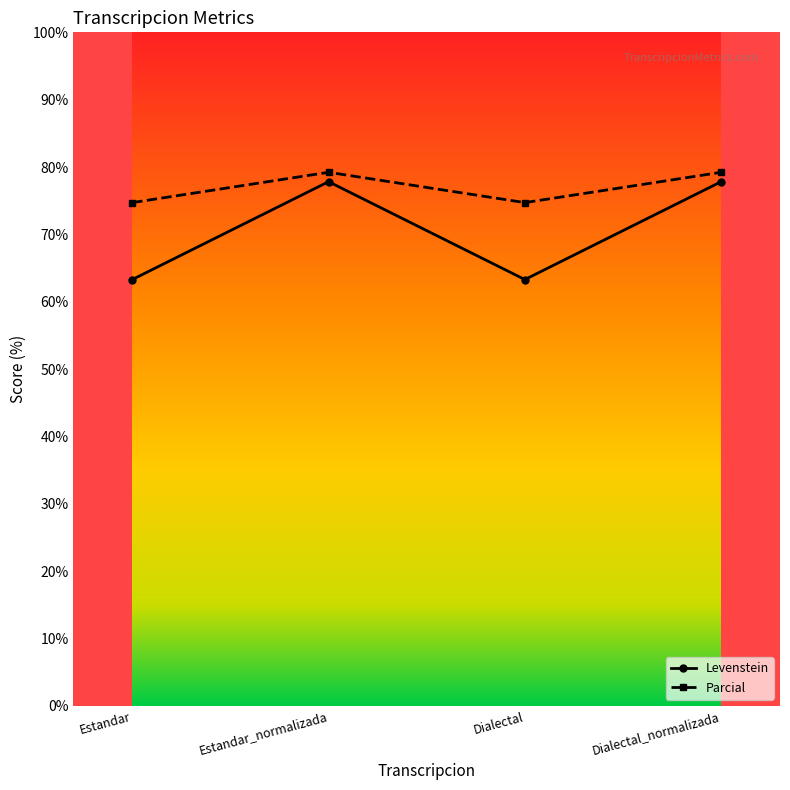

True or false: Parcial has a value of 44.0 at Dialectal.

False